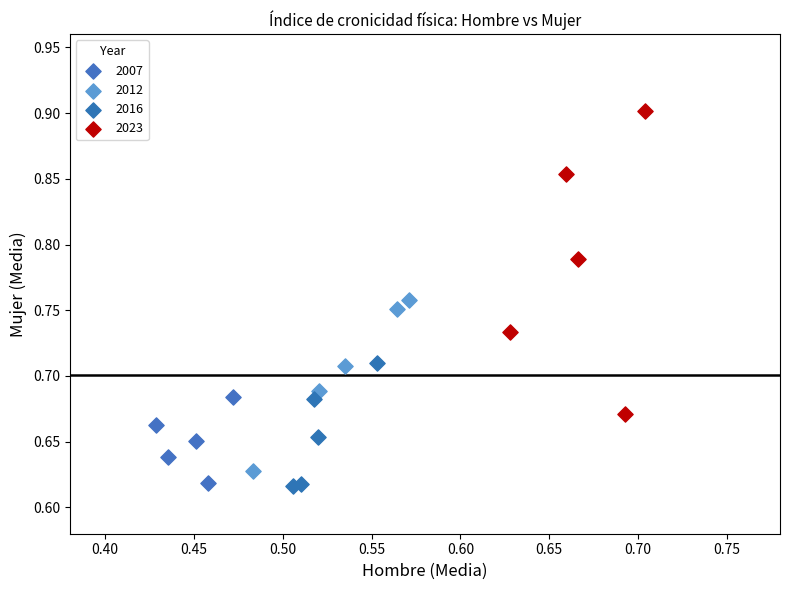

Which series reaches the maximum Y coordinate?

2023